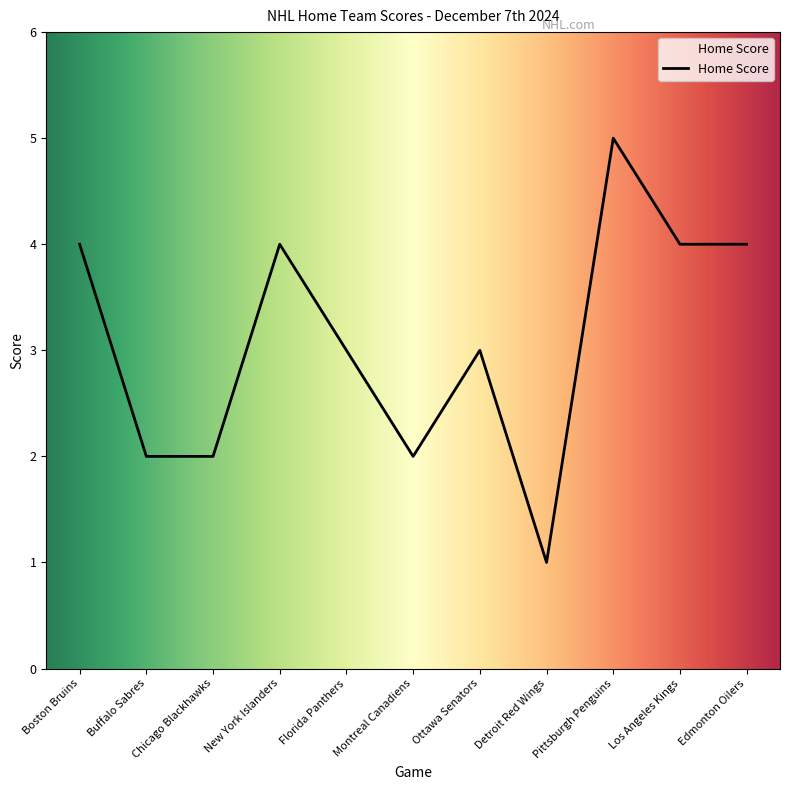

True or false: the data shows 3 at Ottawa Senators.

True